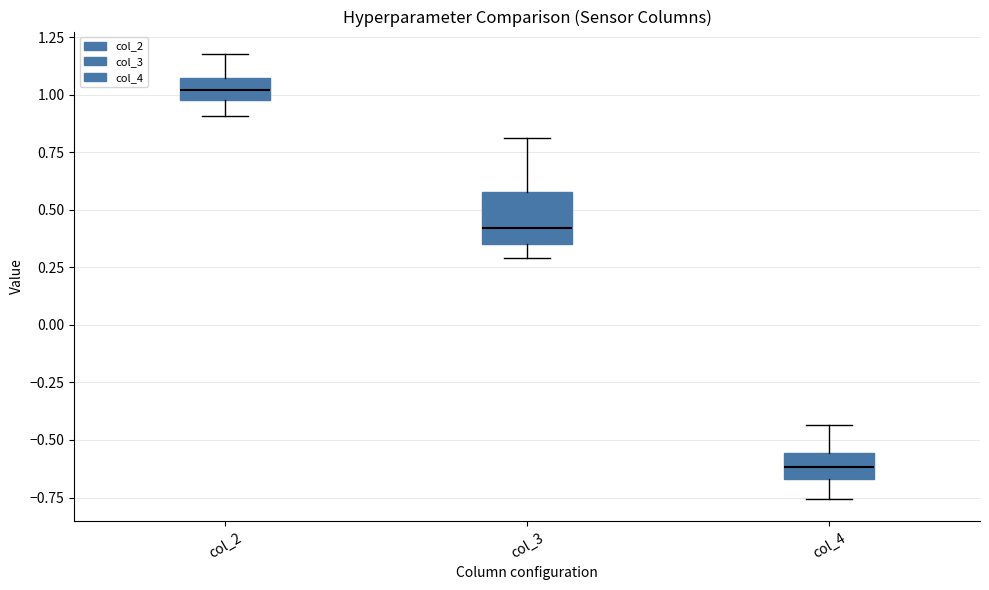

Which box's median line is the lowest?

col_4